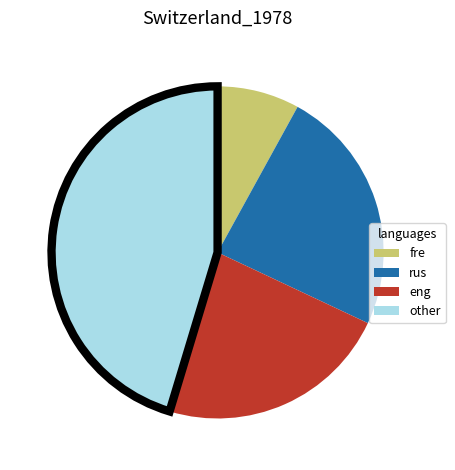

Which has a higher value, other or eng?

other